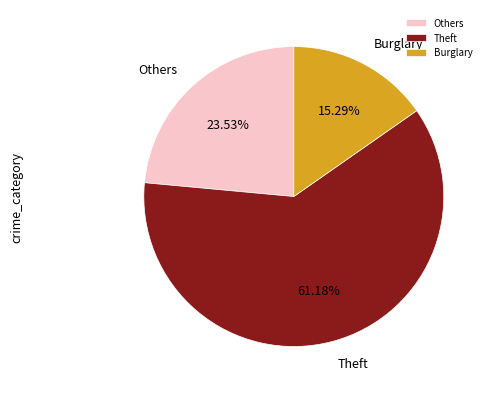

To the nearest percent, what portion does Theft represent?

61%